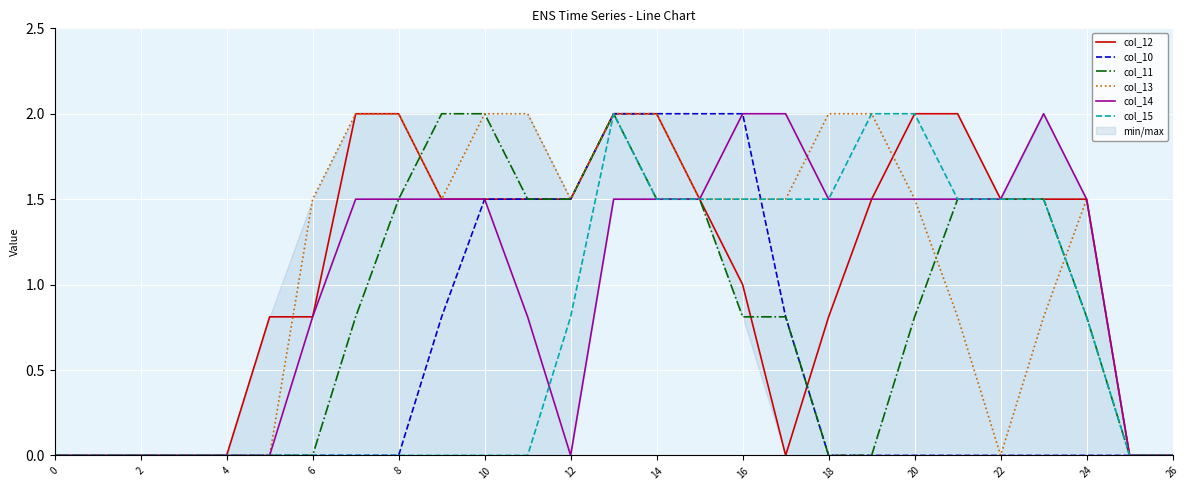

How many data points does each series have?

27